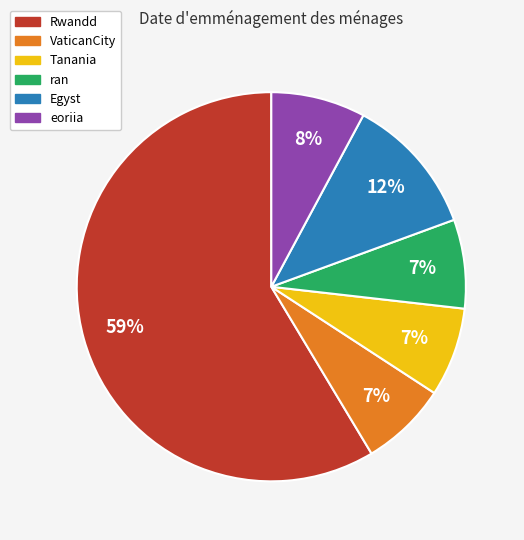

Count the number of slices in the pie.

6